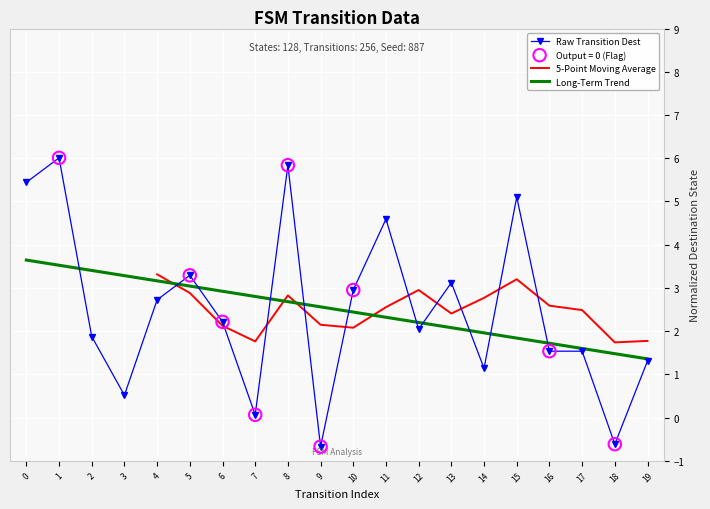

What is the highest value of the Raw Transition Dest series?

6.0